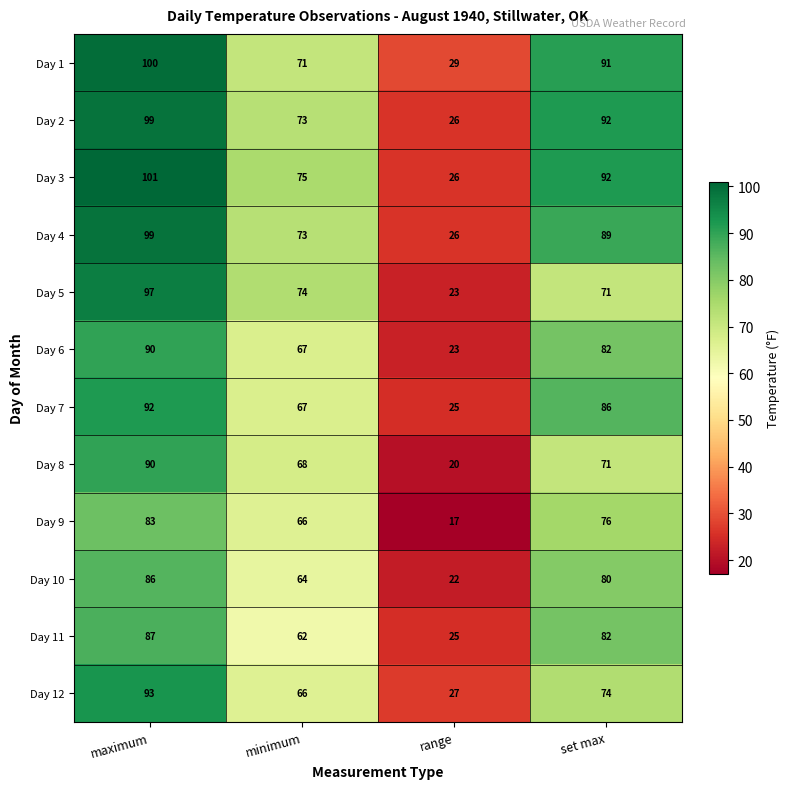

At how many categories does at least one series exceed 41?

3